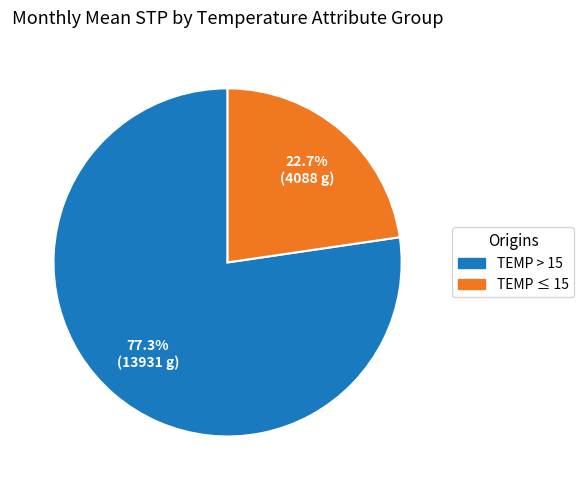

Which has a higher value, TEMP ≤ 15 or TEMP > 15?

TEMP > 15